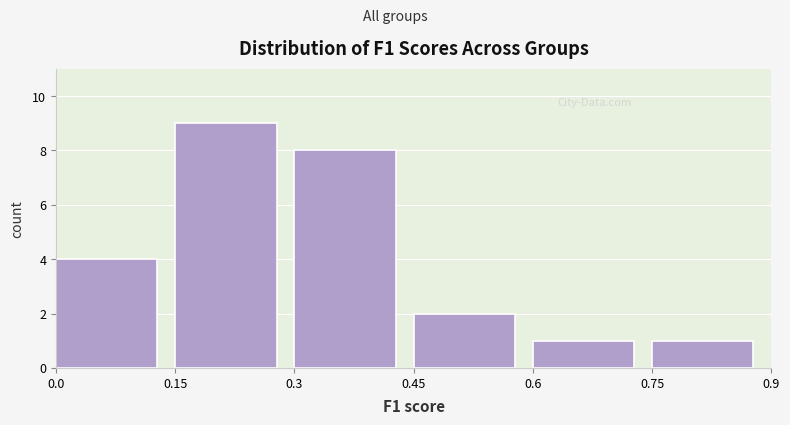

Reading left to right, transcribe this chart: for each bar, give the range it covers on the x-axis and its height. The values are not printed on the chart, so give them approximately, as read against the axis.

0.0 to 0.15: 4
0.15 to 0.3: 9
0.3 to 0.45: 8
0.45 to 0.6: 2
0.6 to 0.75: 1
0.75 to 0.9: 1